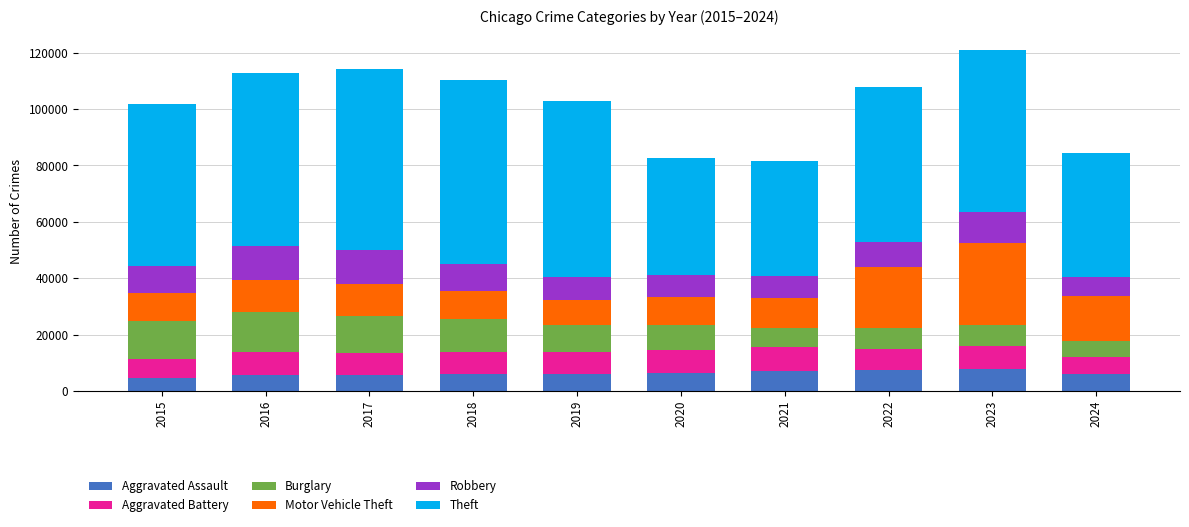

What is the maximum value for Aggravated Assault?

7710